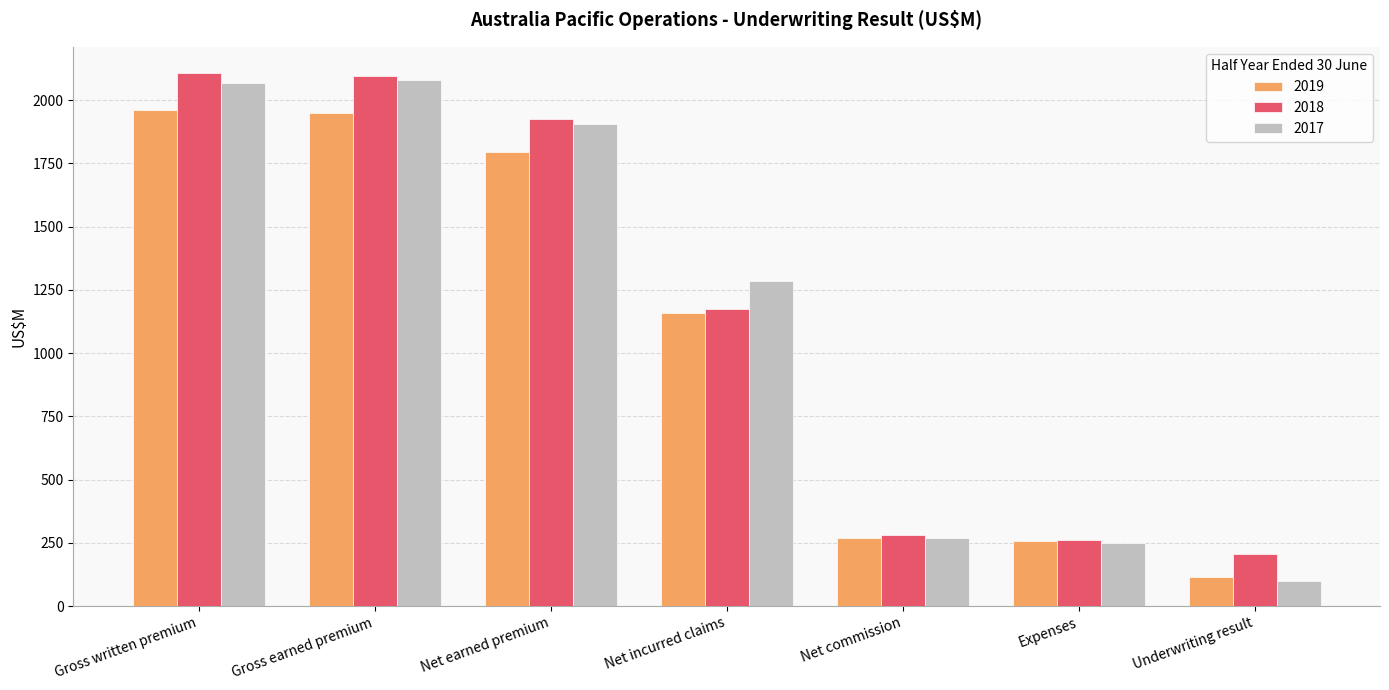

How many bars are there in each group?

3